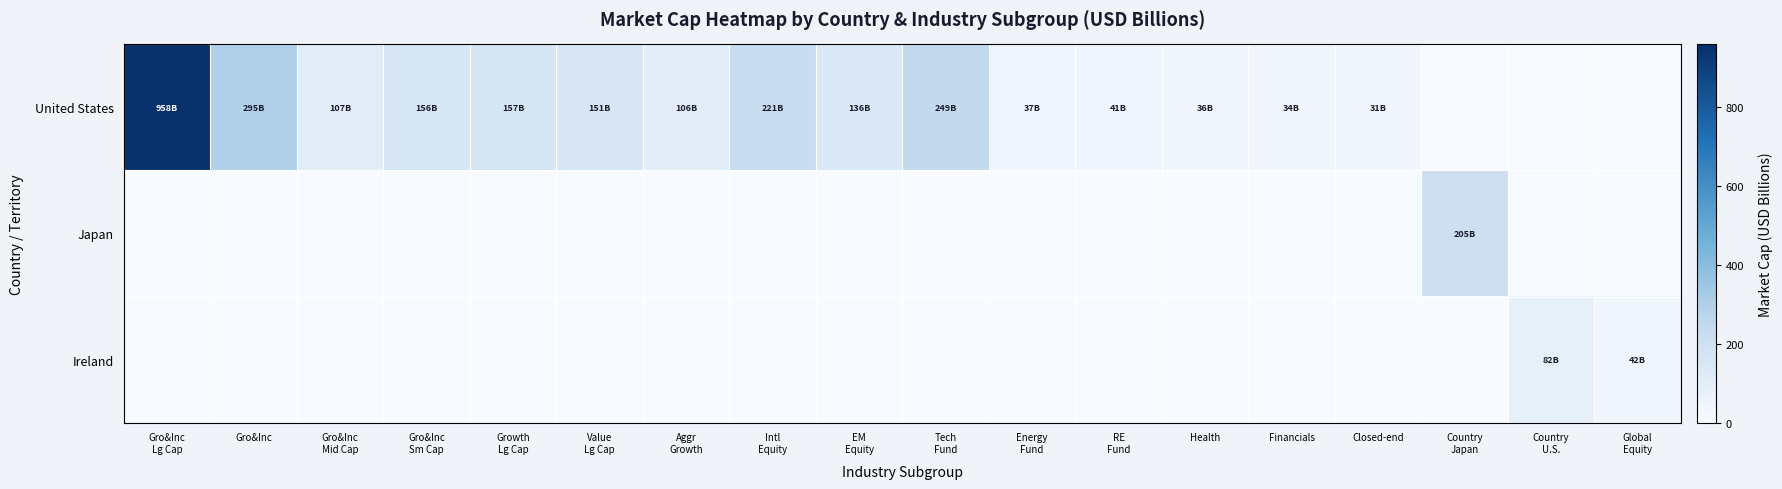

Which has a higher value, Financials or RE
Fund?

RE
Fund